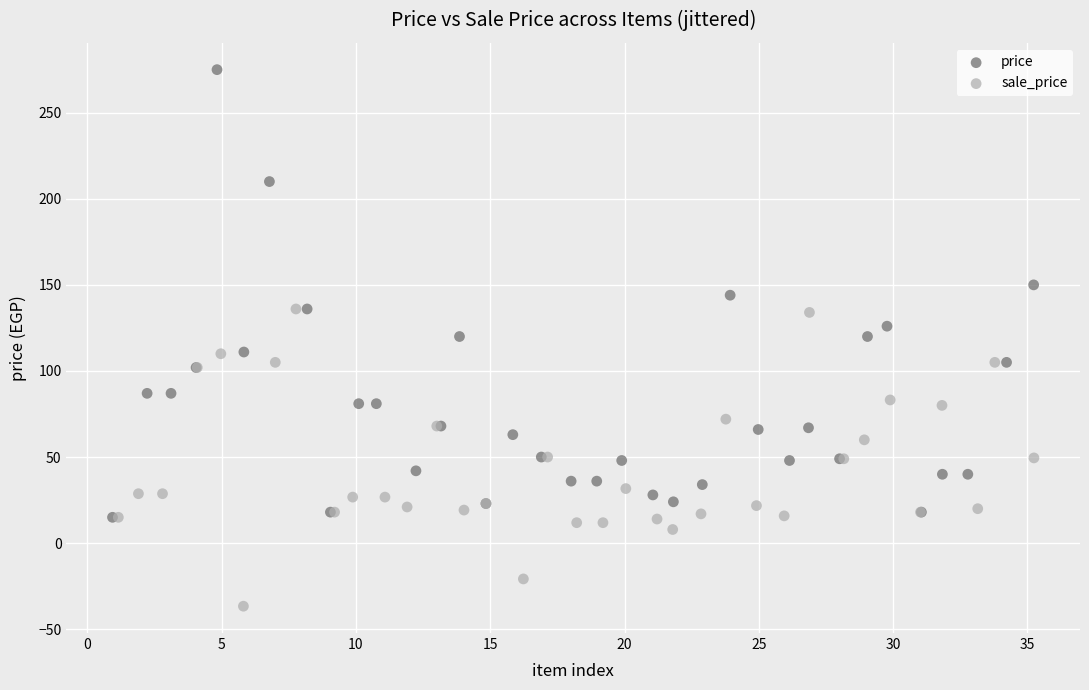

Which series reaches the maximum Y coordinate?

price